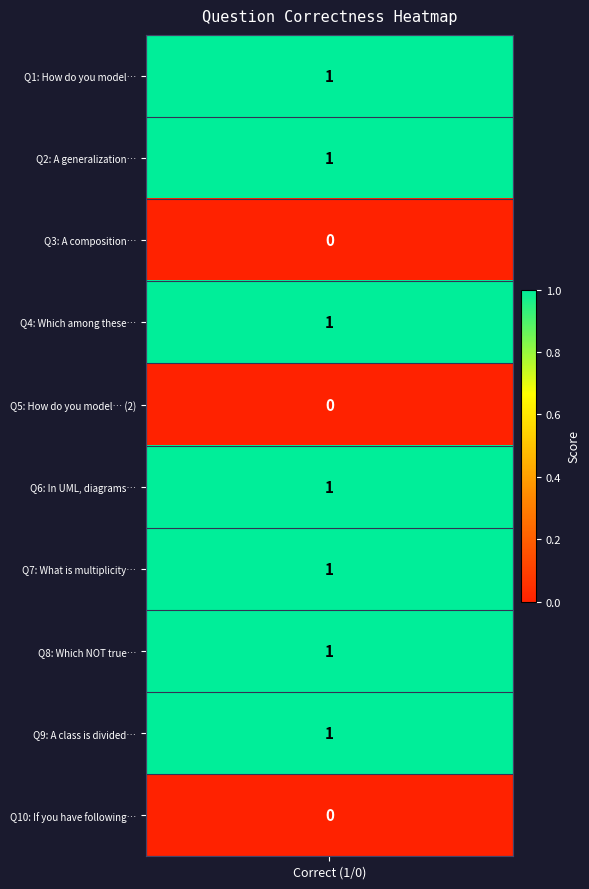

What is the sum of the values at values and 8?

2